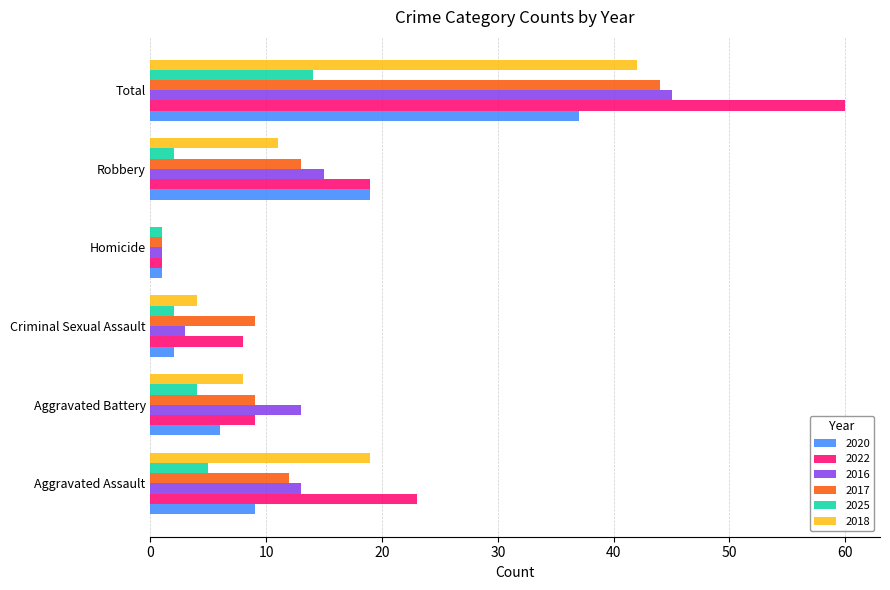

Which series has the largest range (max minus min)?

2022